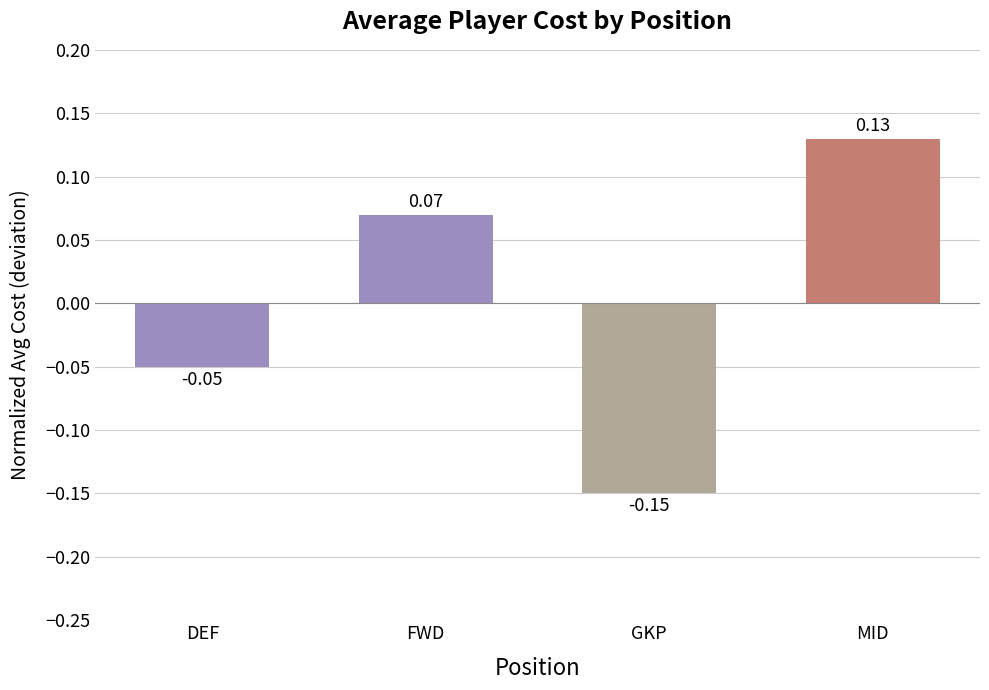

How many values are above zero?

2